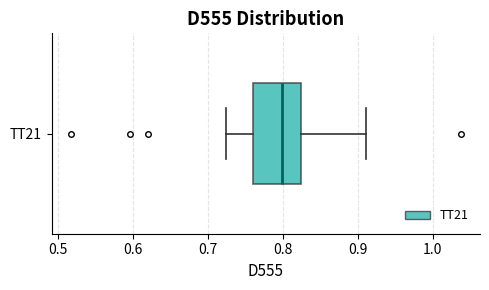

Read this box plot against the x-axis: the position of the median line, the range covered by the box, and the ends of both whiskers. The values are not printed on the chart, so give them approximately, as read against the axis.

median 0.80, box 0.76 to 0.82, whiskers 0.72 to 0.91